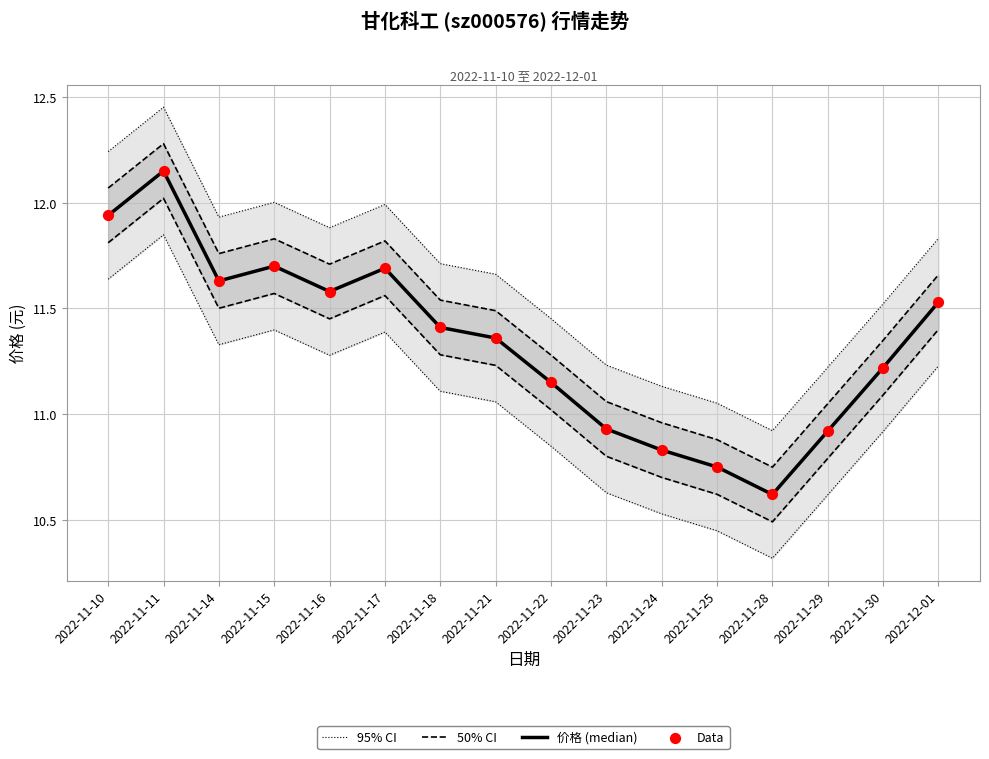

Which series contains the lowest Y value?

价格 (median)